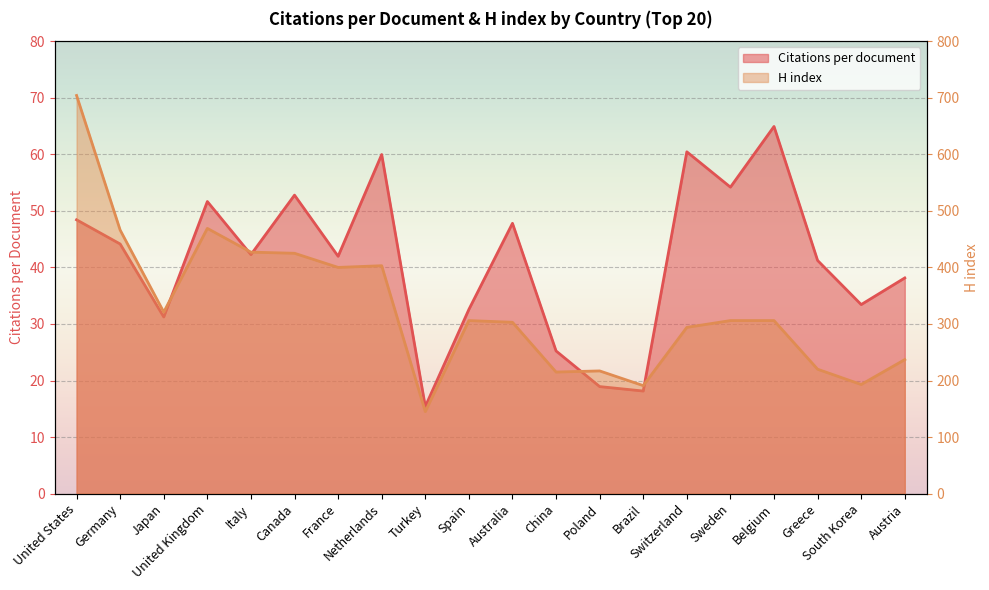

What is the highest value of the H index series?

704.0